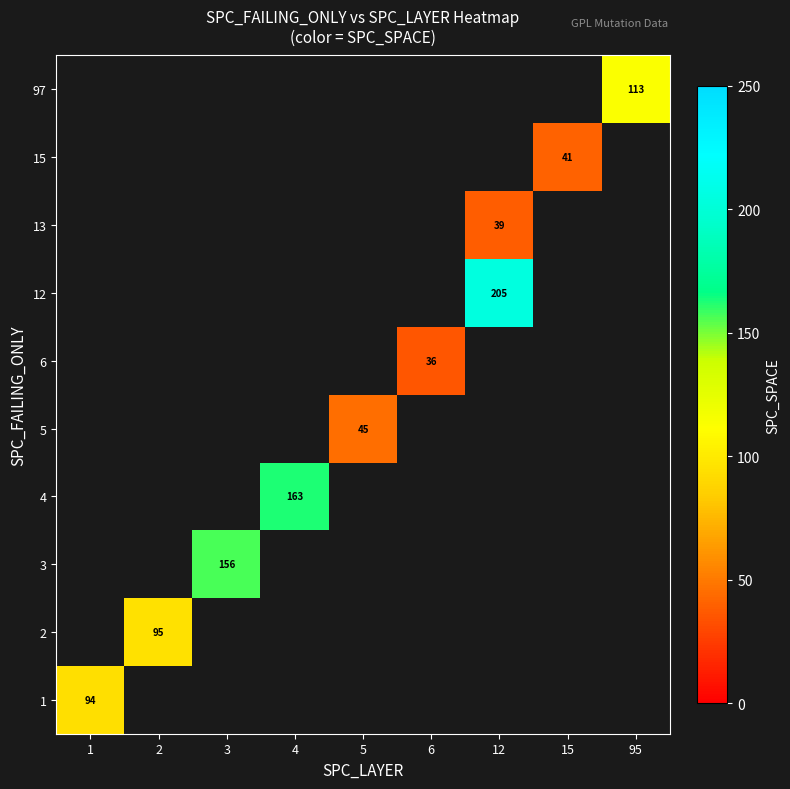

True or false: 15 has a value of 41 at 15.

True